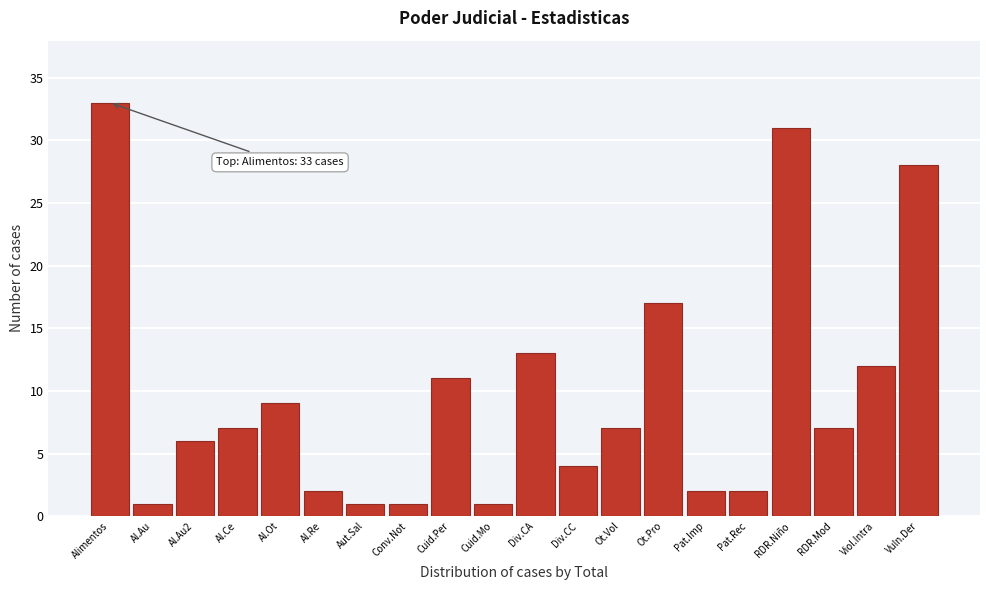

Reading right to left, transcribe all the data shown in this chart.

28	12	7	31	2	2	17	7	4	13	1	11	1	1	2	9	7	6	1	33